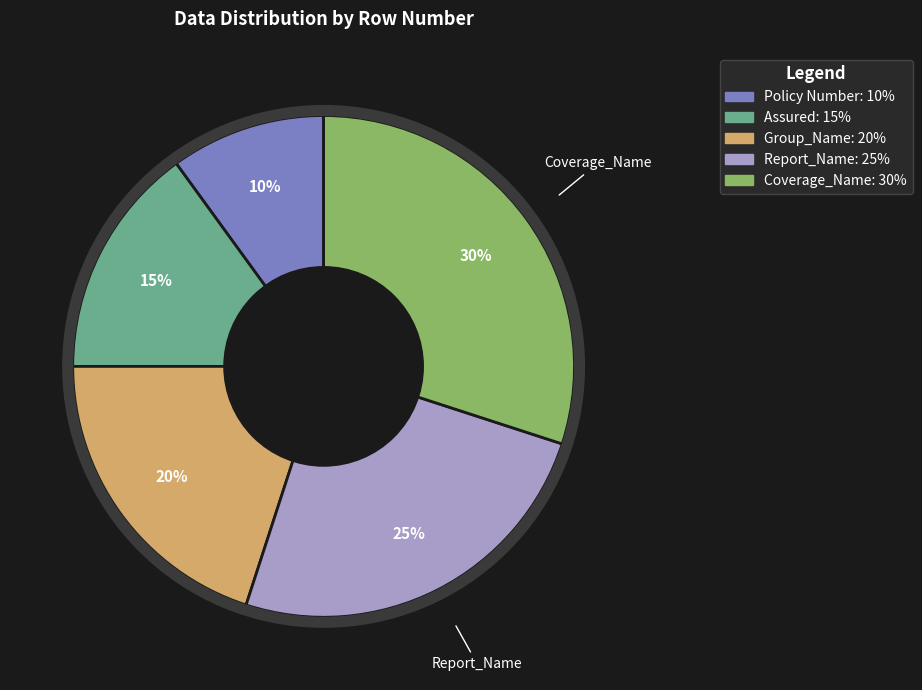

Does any single category account for the majority?

No